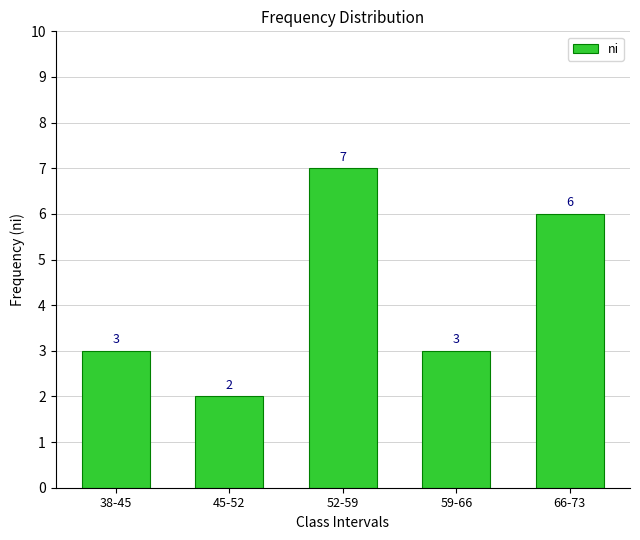

The value at 38-45 is 3. True or false?

True